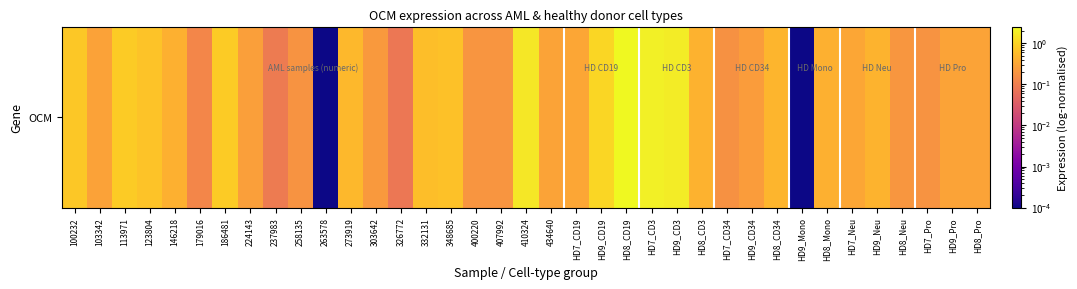

Rank the categories by value from highest to lowest.

HD8_CD19, HD7_CD3, HD9_CD3, 410324, HD9_CD19, 113971, 186481, 100232, 123804, 348685, 332131, 273919, HD8_CD34, HD9_Neu, HD8_CD3, 146218, HD8_Mono, HD7_CD19, HD7_Neu, 434640, HD9_Pro, HD8_Pro, 103342, 224143, HD9_CD34, 303642, HD8_Neu, 400220, 407992, 258135, HD7_Pro, HD7_CD34, 179016, 237983, 326772, 263578, HD9_Mono